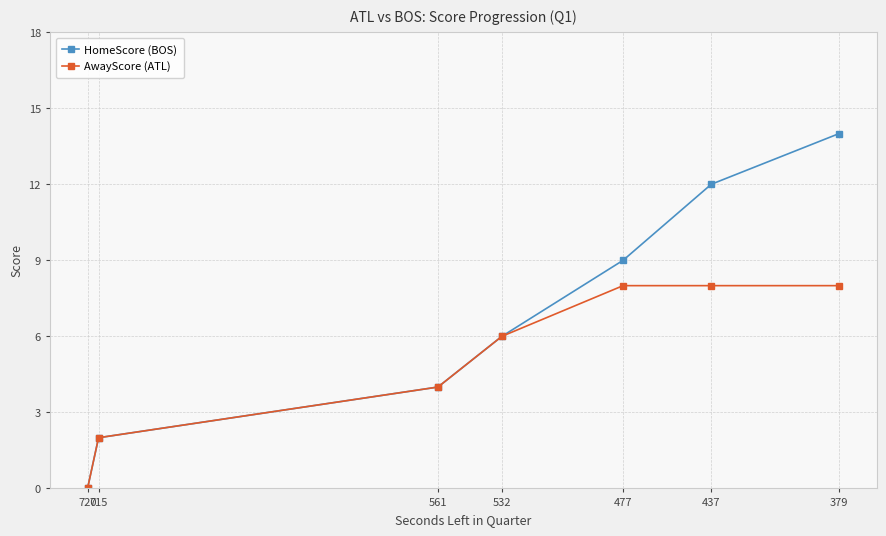

Reading left to right, what are all the values shown in this chart?

HomeScore (BOS): 0	2	4	6	9	12	14
AwayScore (ATL): 0	2	4	6	8	8	8